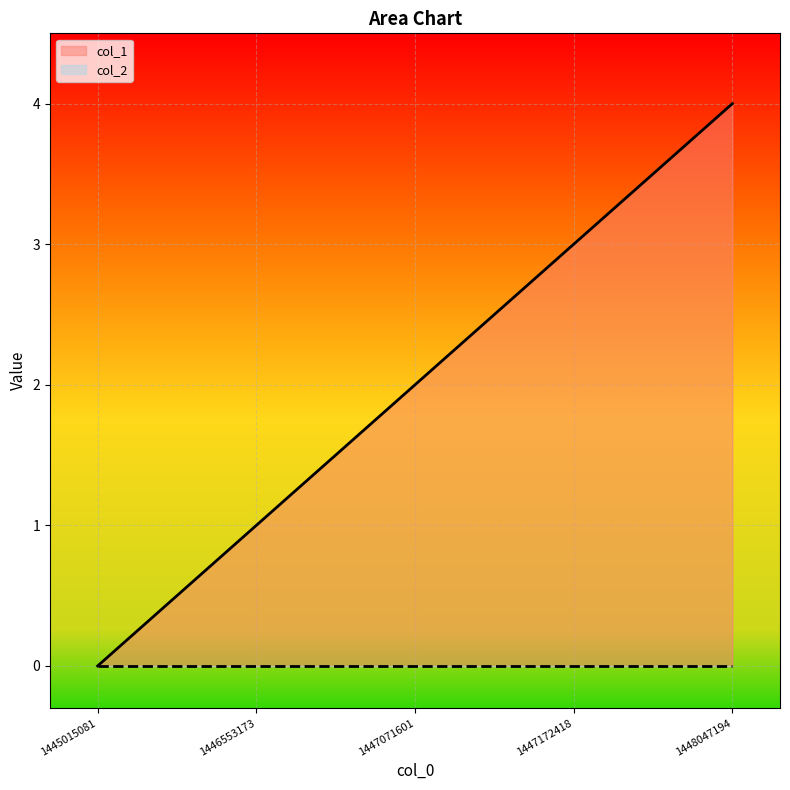

How many lines are shown in the chart?

2